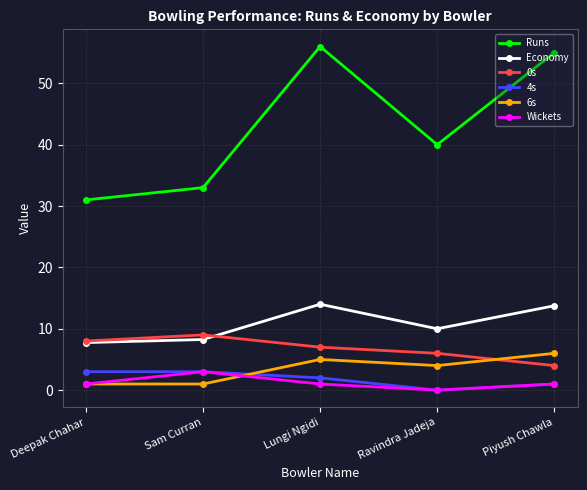

Which series ends up on top after the final intersection of Economy and 0s?

Economy